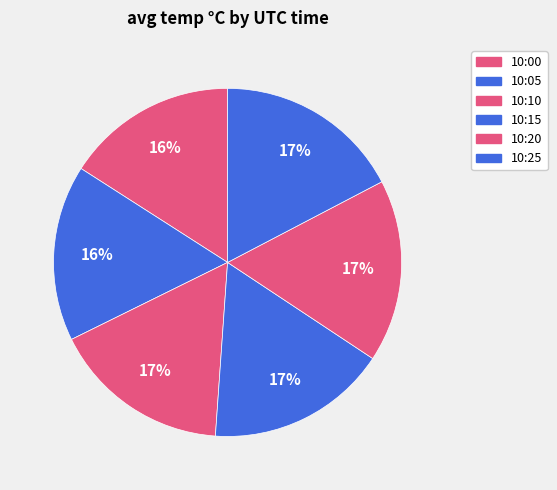

How many slices are in this pie chart?

6